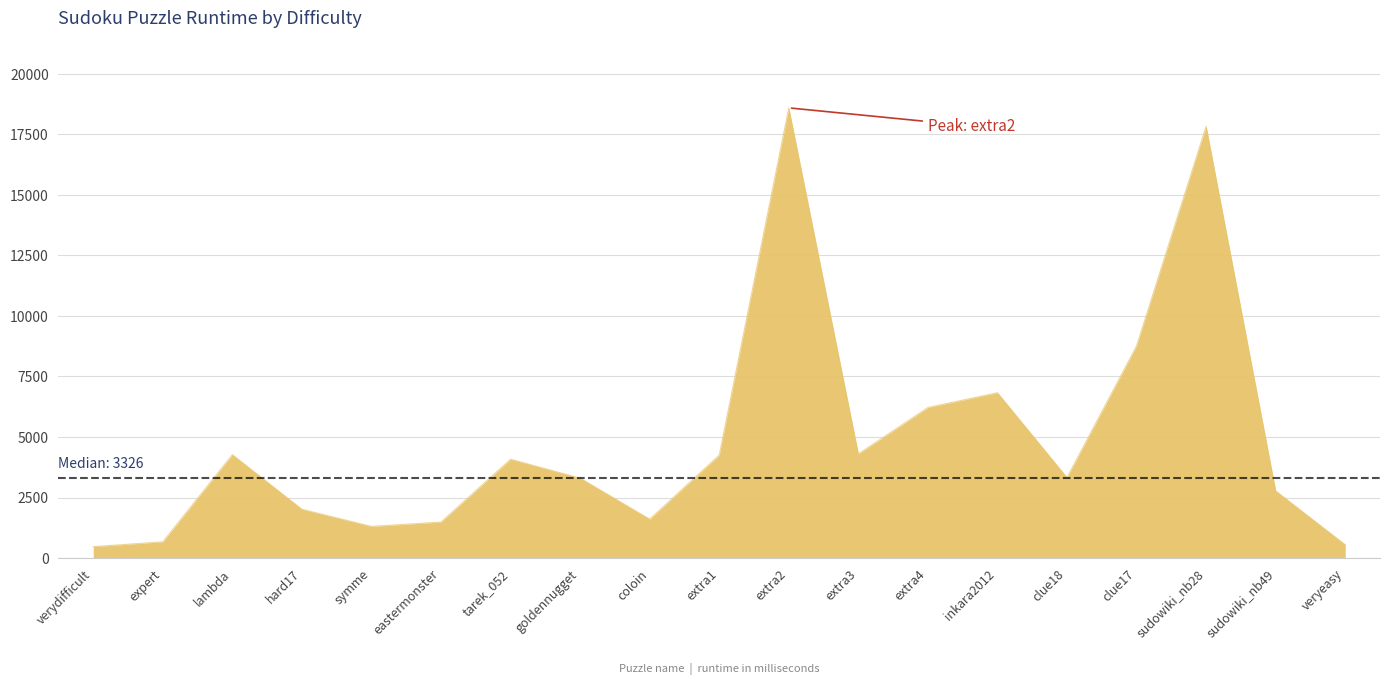

At which category does the chart reach its peak across all series?

extra2